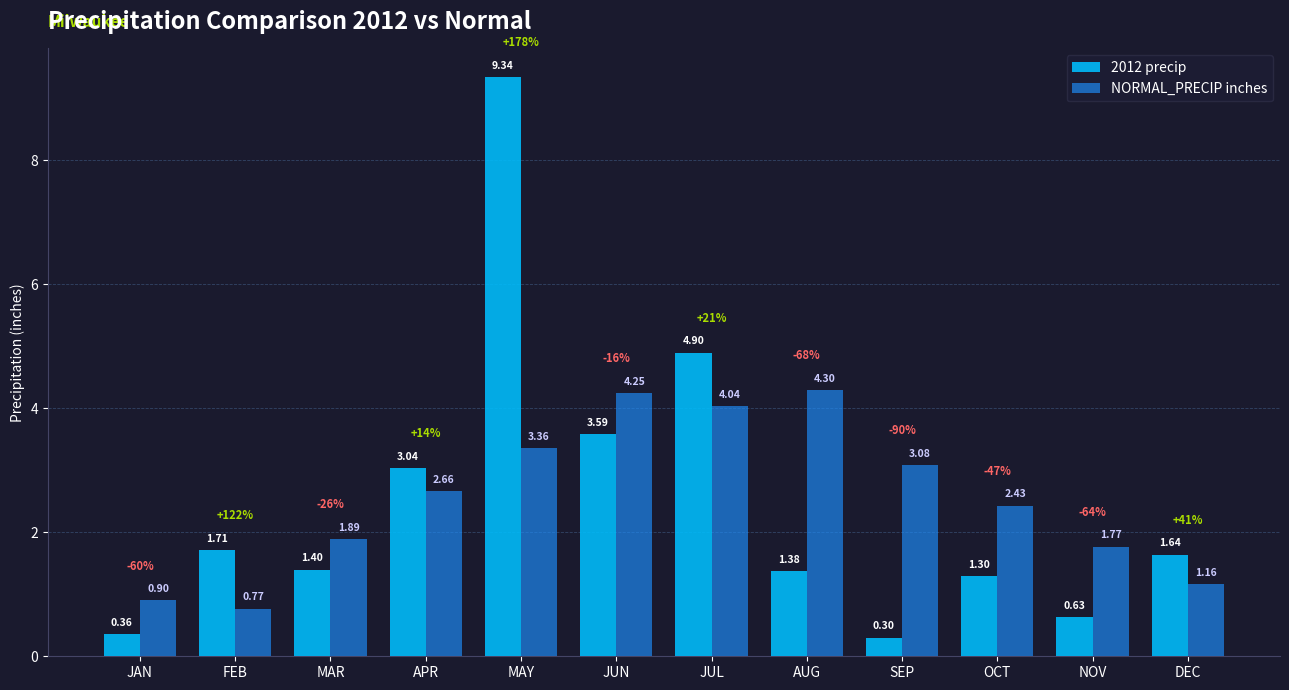

How many data points in 2012 precip are less than 1?

3